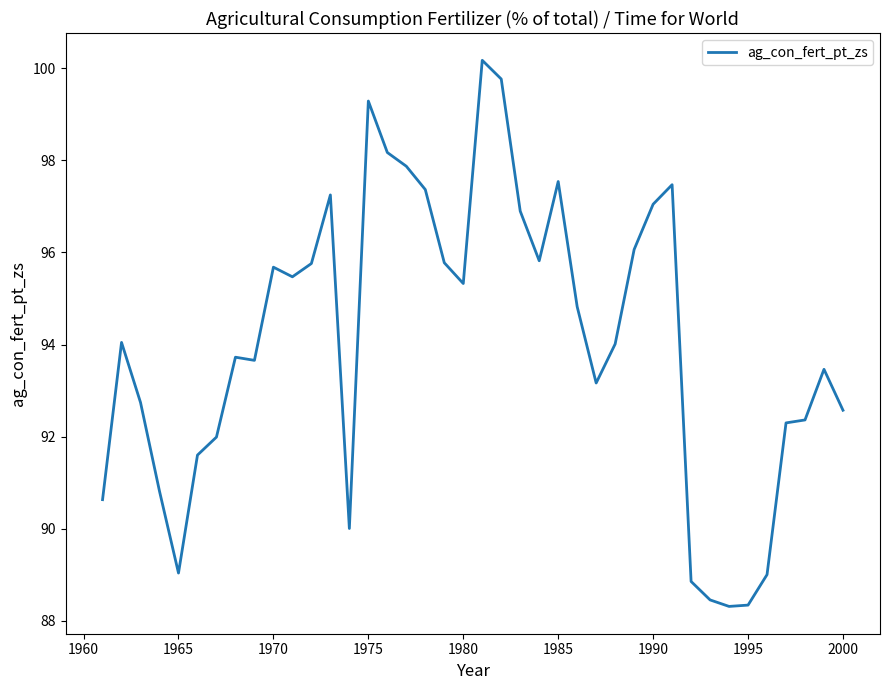

What is the maximum value shown in the chart?

100.2